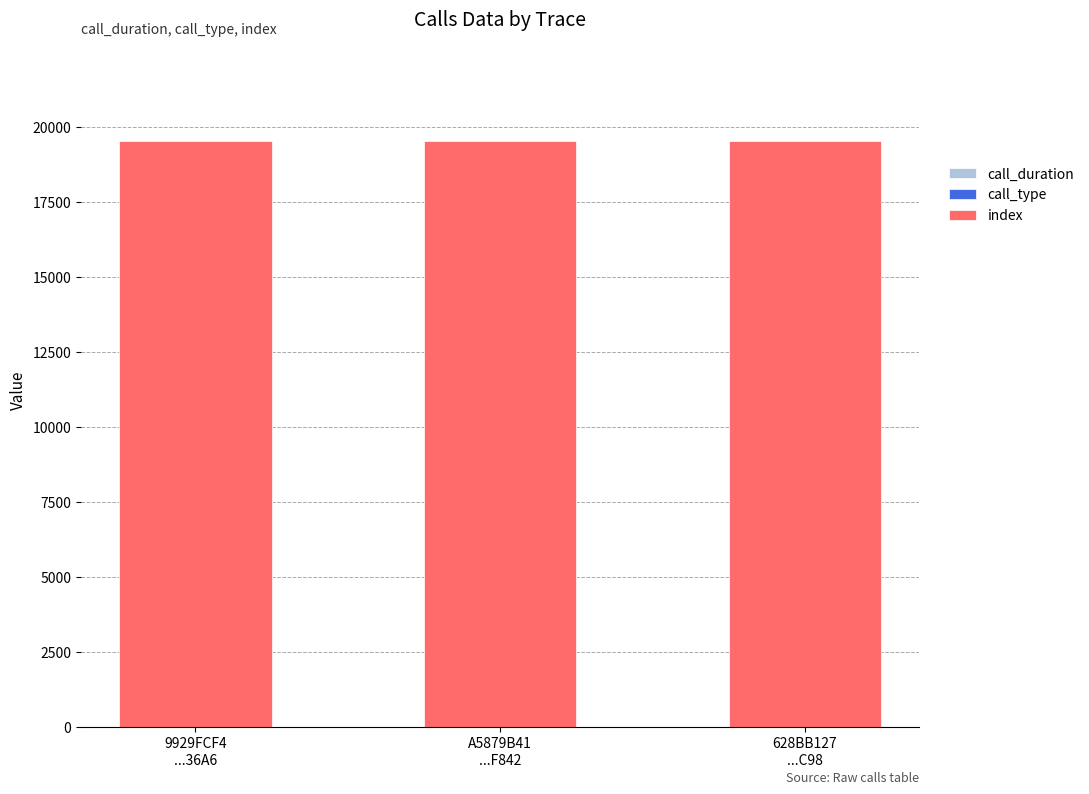

What is the sum of the call_duration values at A5879B41
...F842 and 9929FCF4
...36A6?

13